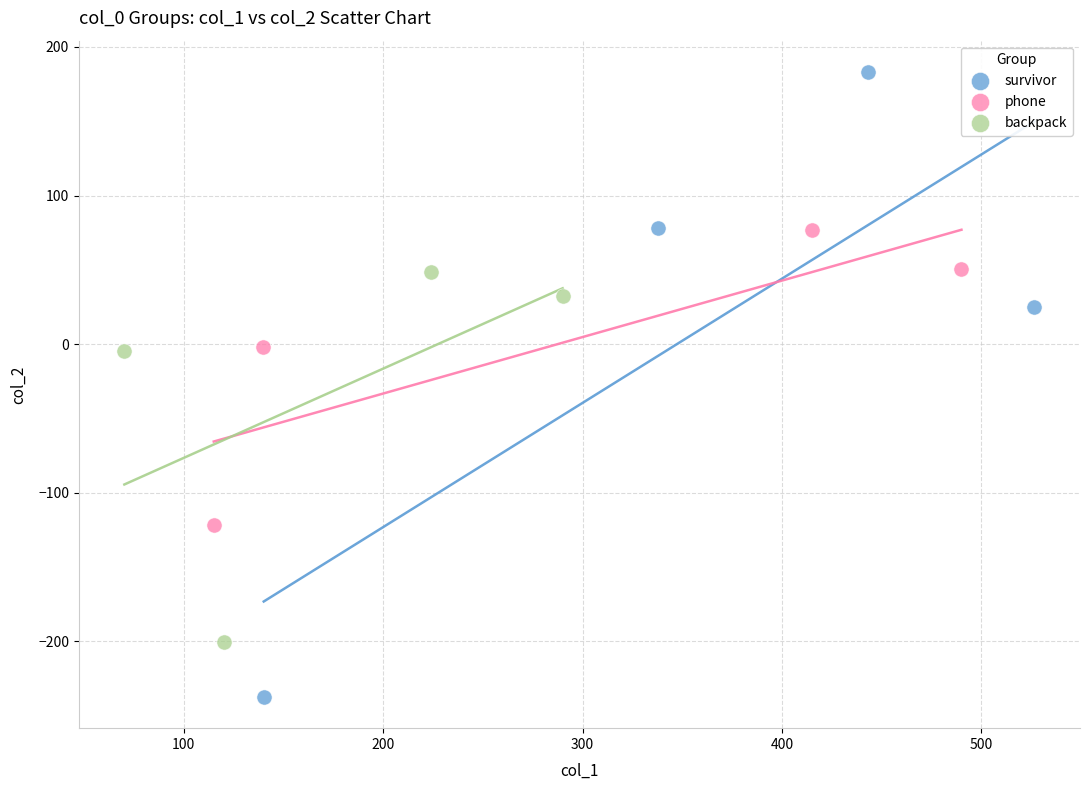

Which series contains the lowest Y value?

survivor